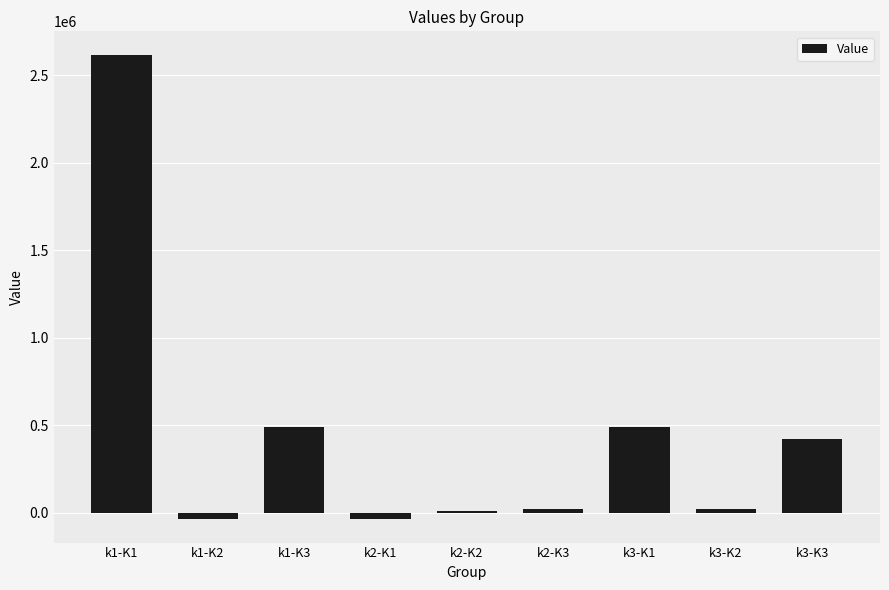

Reading left to right, what are all the values shown in this chart?

k1-K1=2617950.4	k1-K2=-37248.7	k1-K3=492666.2	k2-K1=-37248.7	k2-K2=8099.7	k2-K3=24117.6	k3-K1=492666.2	k3-K2=24117.6	k3-K3=419866.0